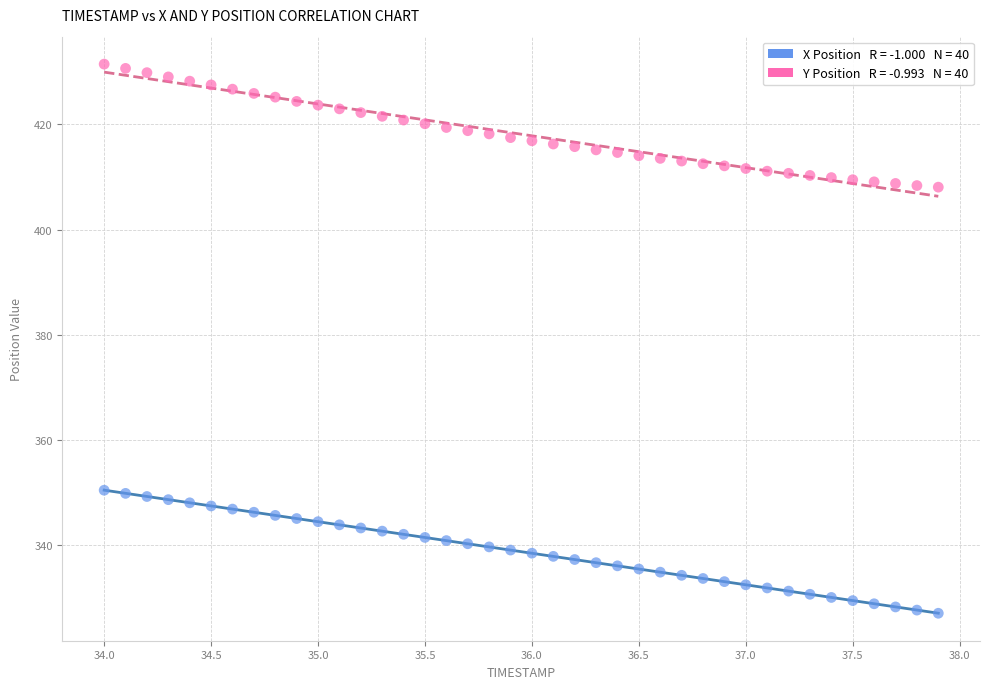

Across all data points, what is the range of X values (max minus min)?

3.9